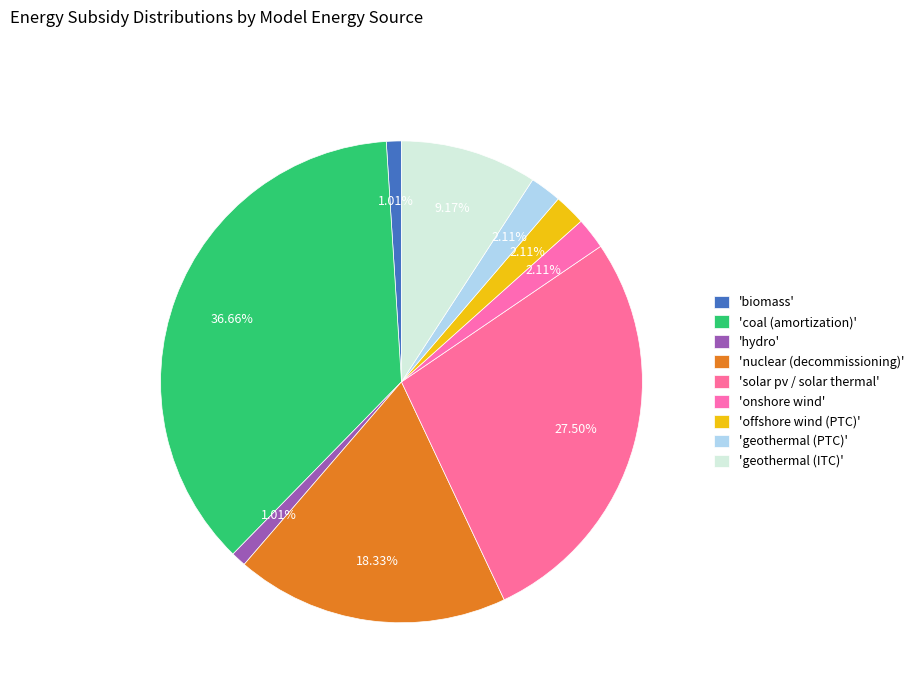

Count the number of slices in the pie.

9